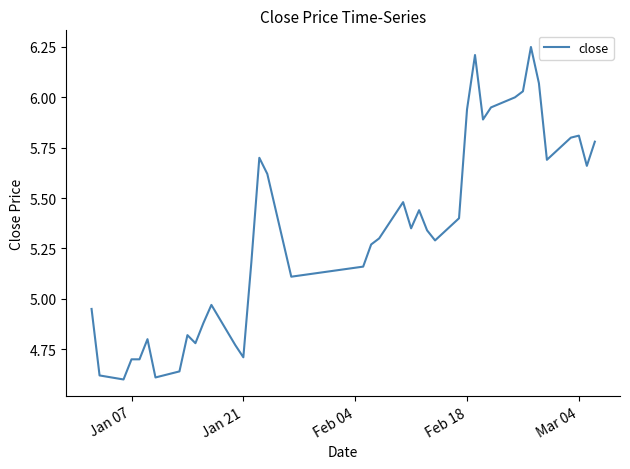

What is the average value?

5.3